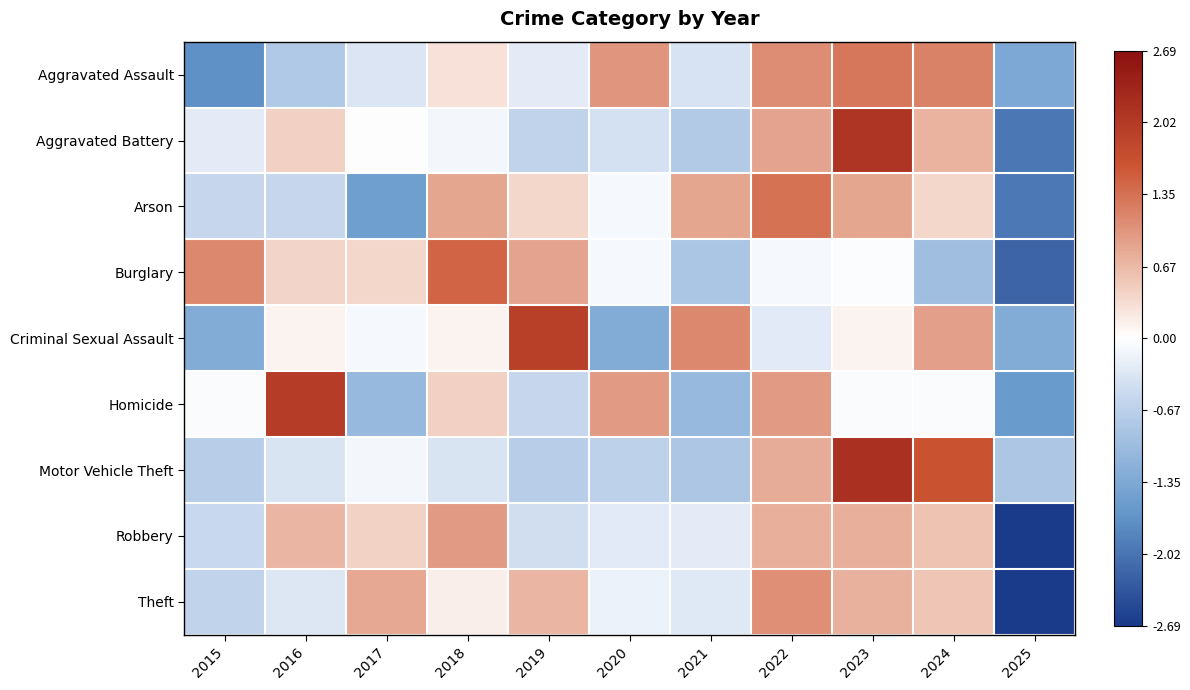

What is the total value across all series at 2022?

6.5